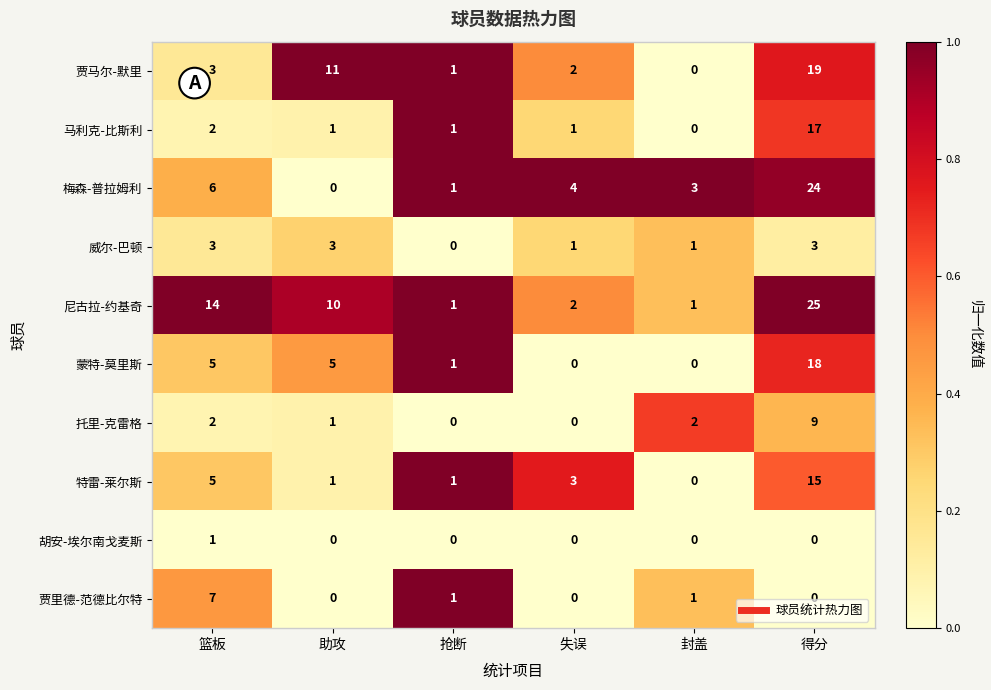

Between 封盖 and 得分, which series saw the biggest shift?

尼古拉-约基奇